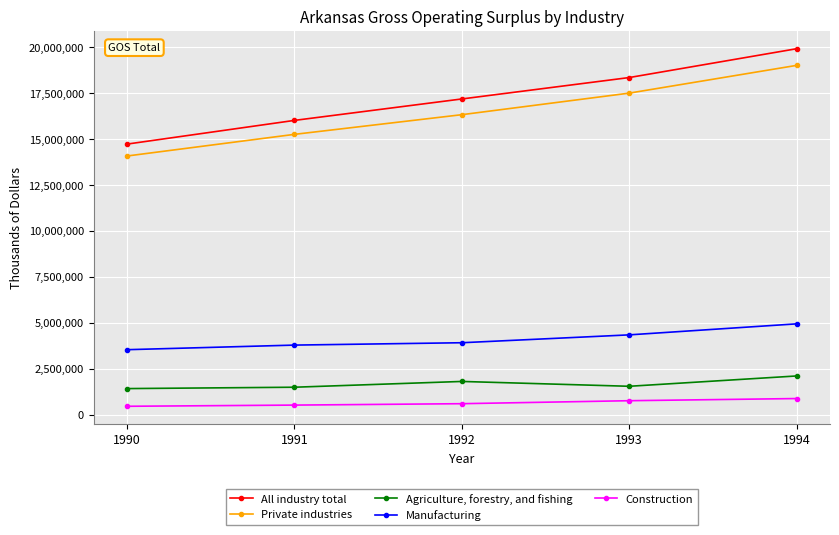

The value of Construction at 1994 is 874080. True or false?

True